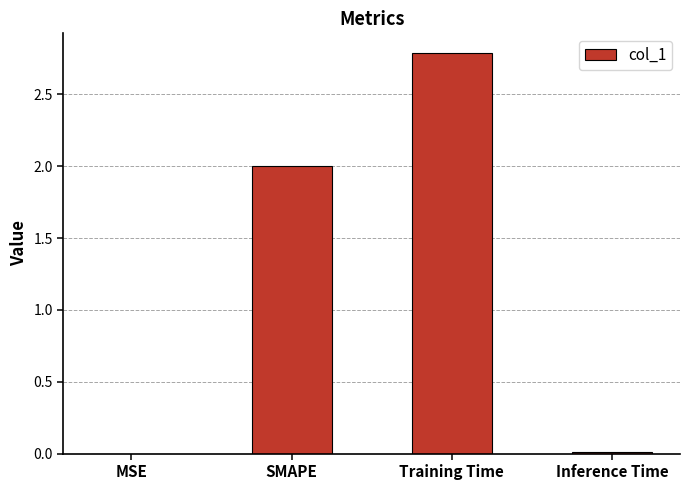

The value at Inference Time is 0.0. True or false?

True